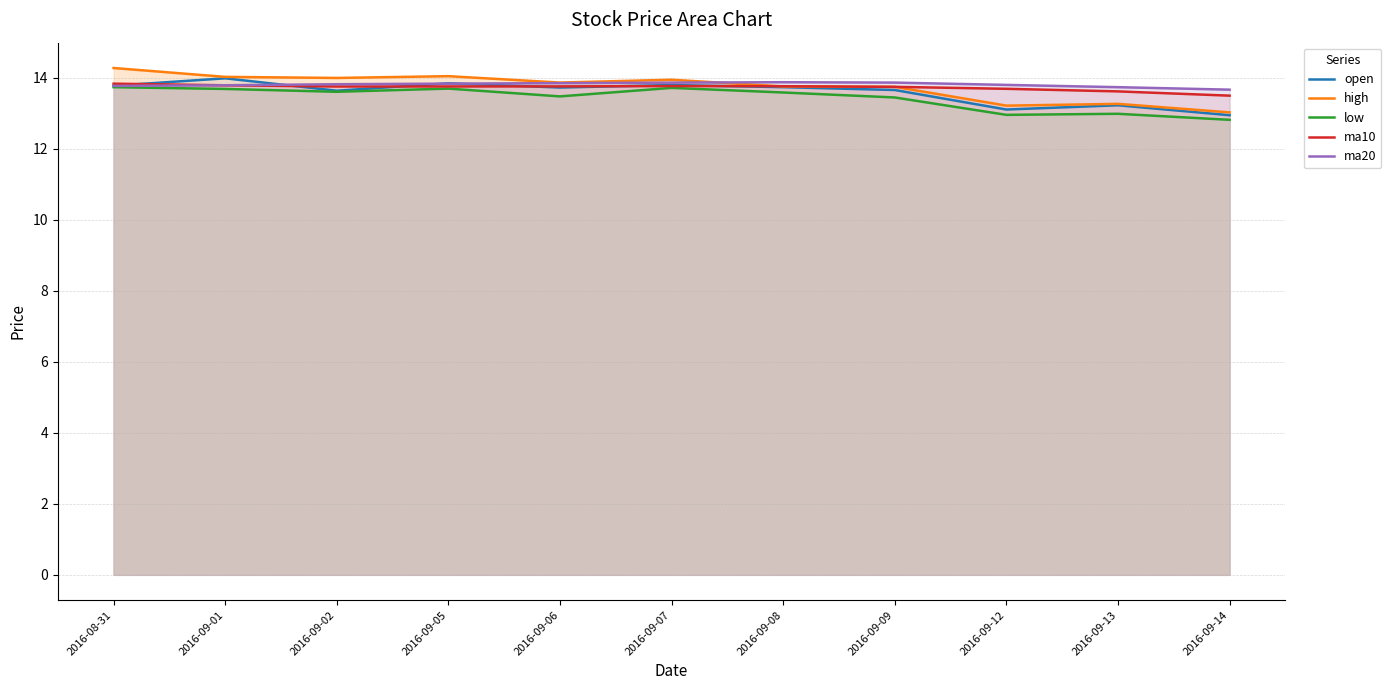

True or false: ma10 has a value of 13.7 at 2016-09-09.

True